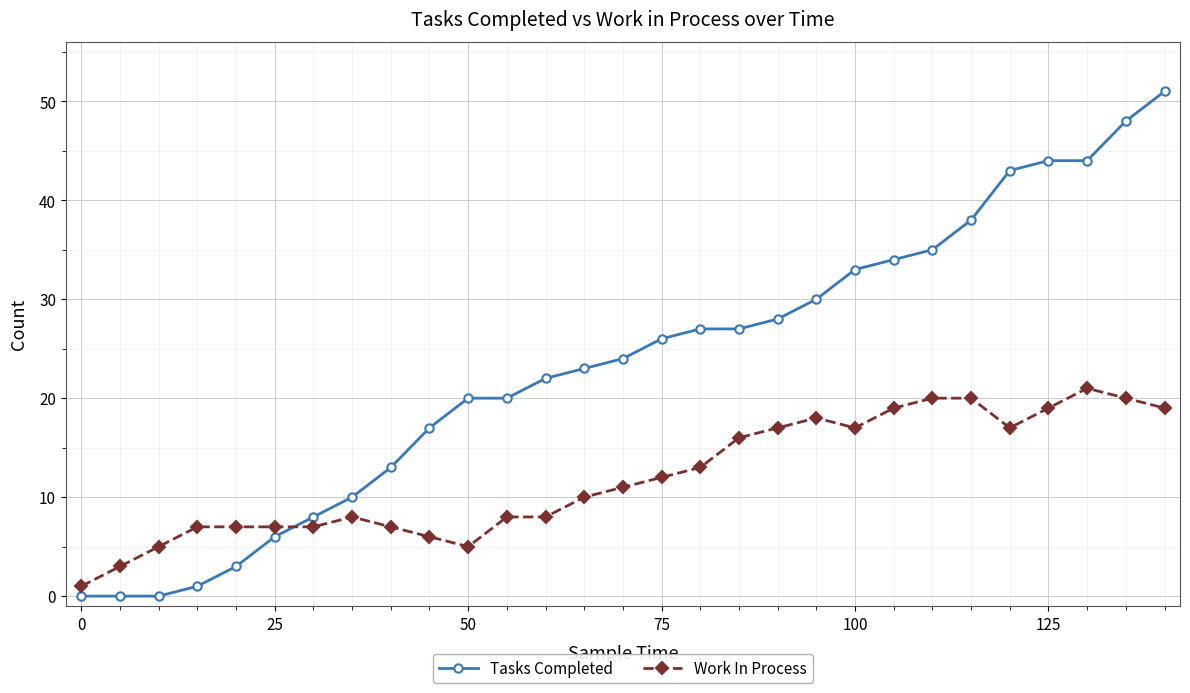

What is the value of the Work In Process point at the 20th from the left?

18